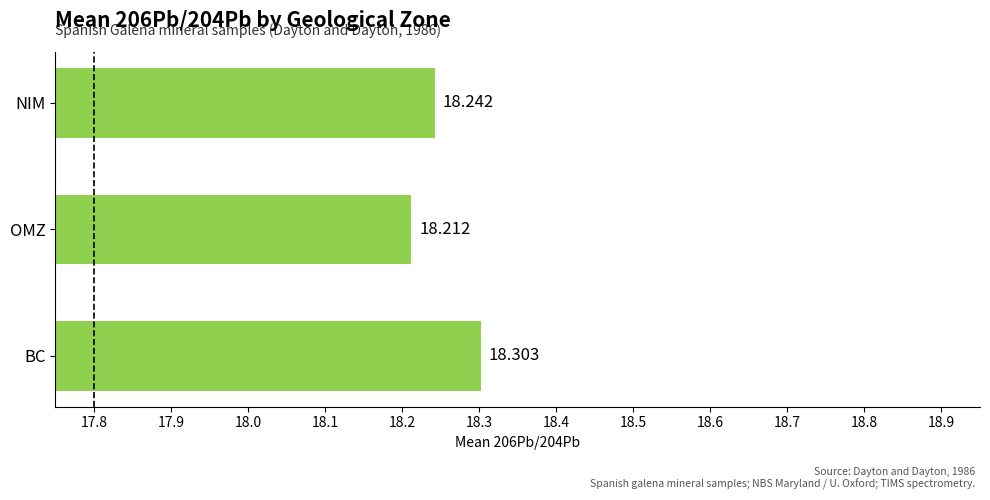

Which has a higher value, OMZ or NIM?

NIM